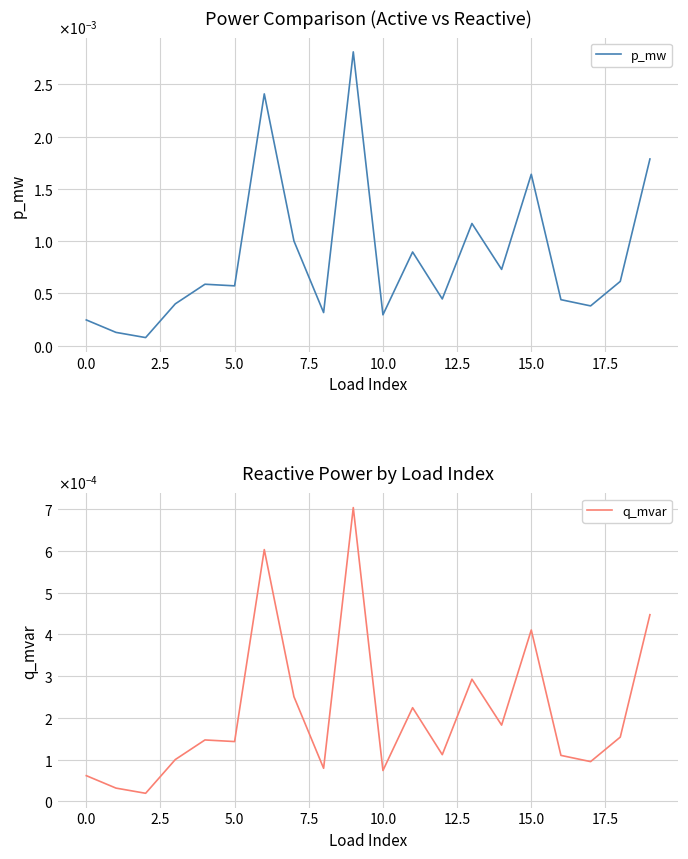

Rank the series at 19 from lowest to highest value.

q_mvar, p_mw